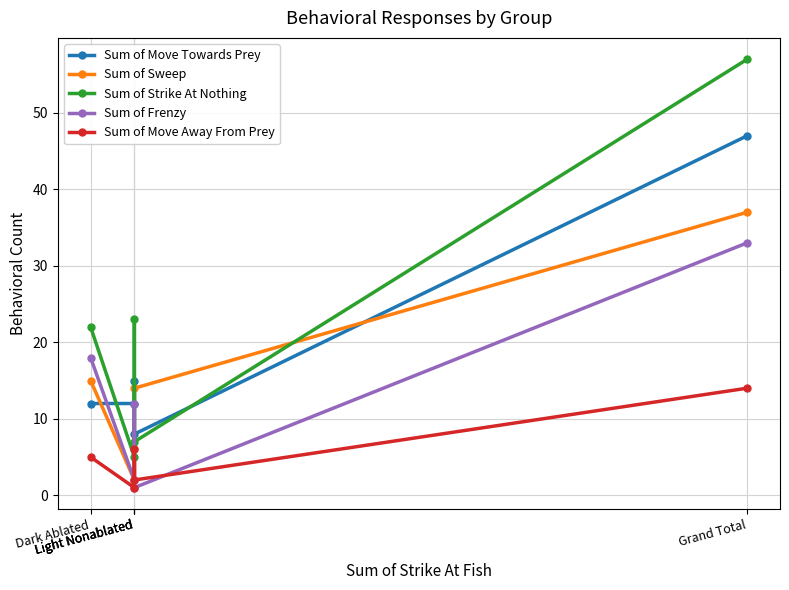

How many categories are shown in the chart?

5